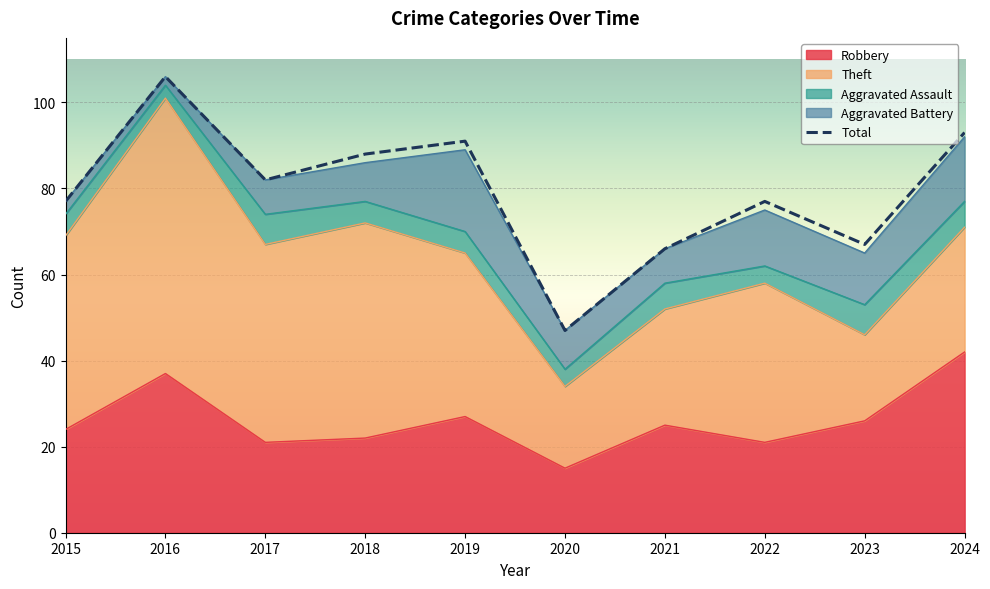

Rank the categories by Theft value from lowest to highest.

2020, 2023, 2021, 2024, 2022, 2019, 2015, 2017, 2018, 2016